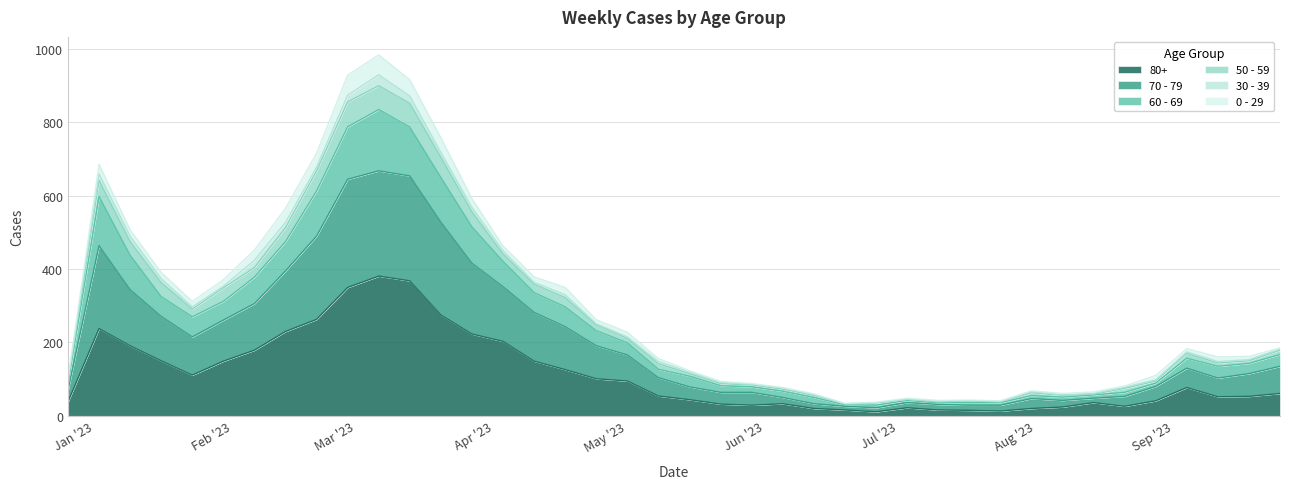

What is the label of the 36th point from the left?

2023-08-28